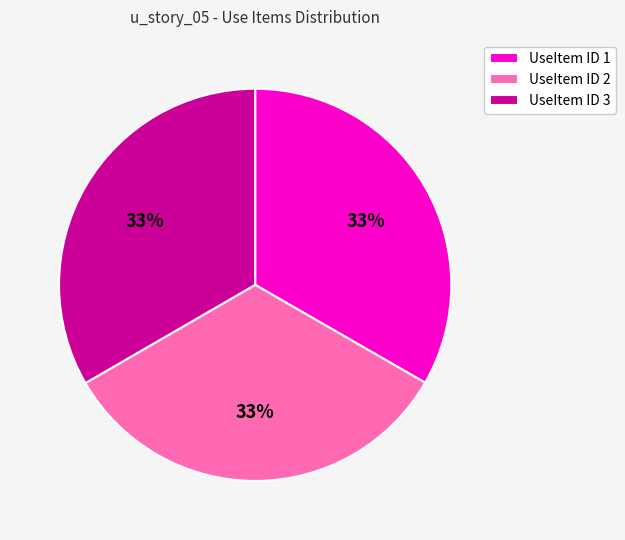

To the nearest percent, what portion does UseItem ID 2 represent?

33%